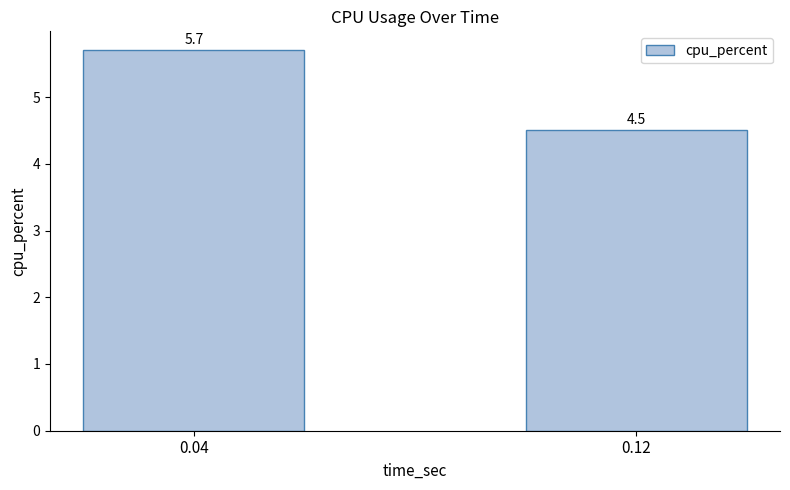

Between 0.12 and 0.04, which is larger?

0.04